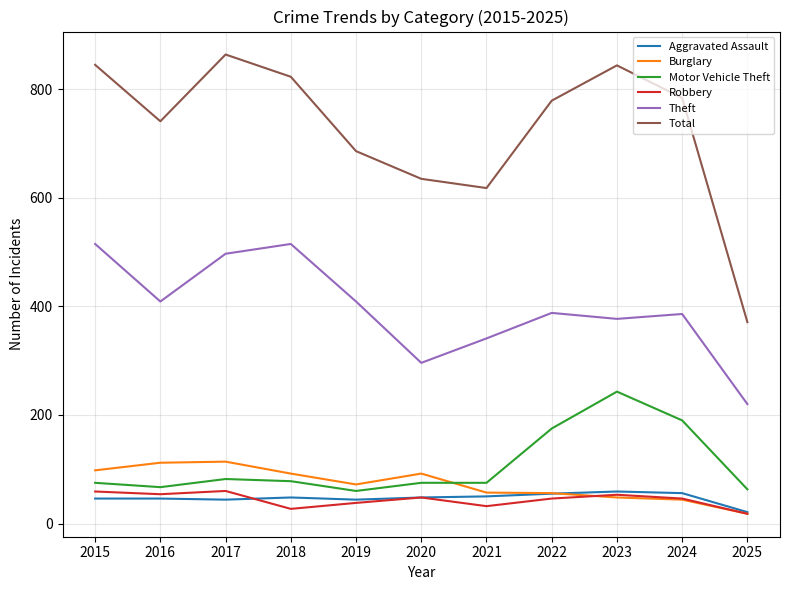

True or false: Robbery and Total intersect in this chart.

False